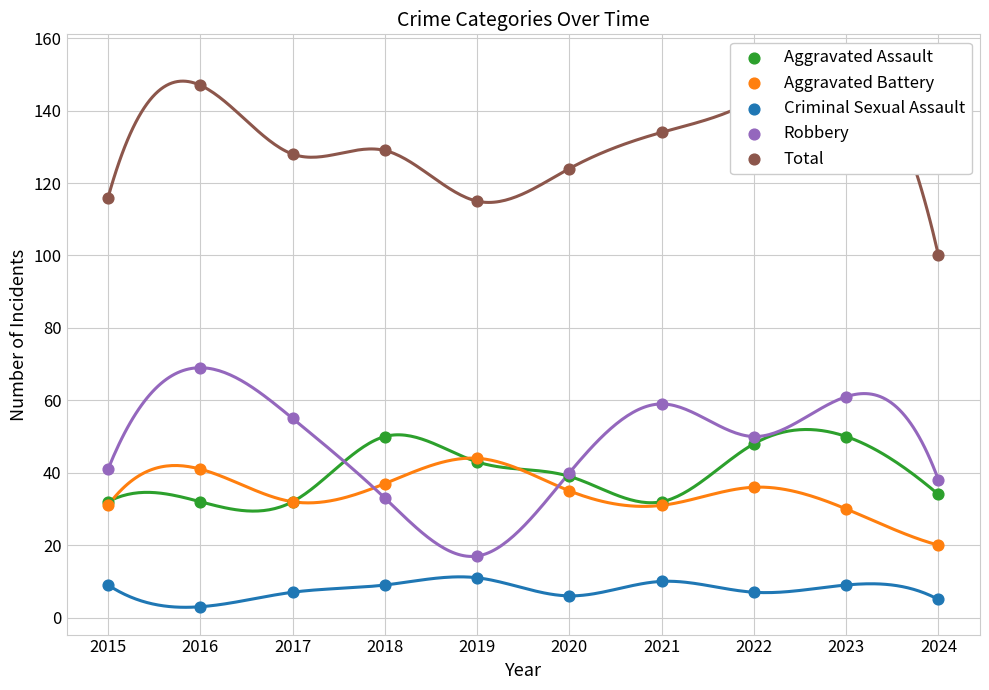

Which series contains the lowest Y value?

Criminal Sexual Assault